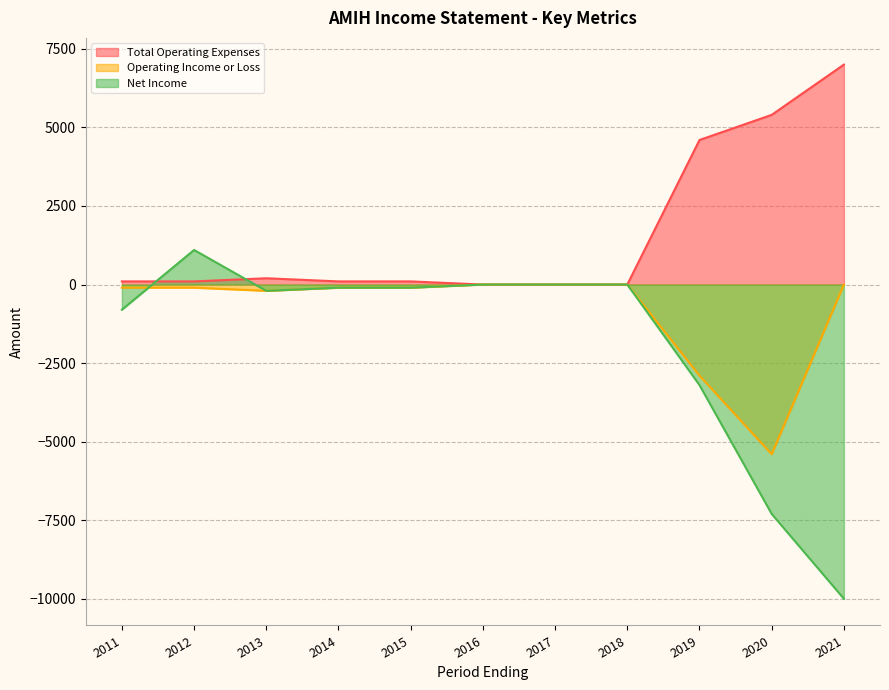

Rank the series by their average value, from lowest to highest.

Net Income, Operating Income or Loss, Total Operating Expenses